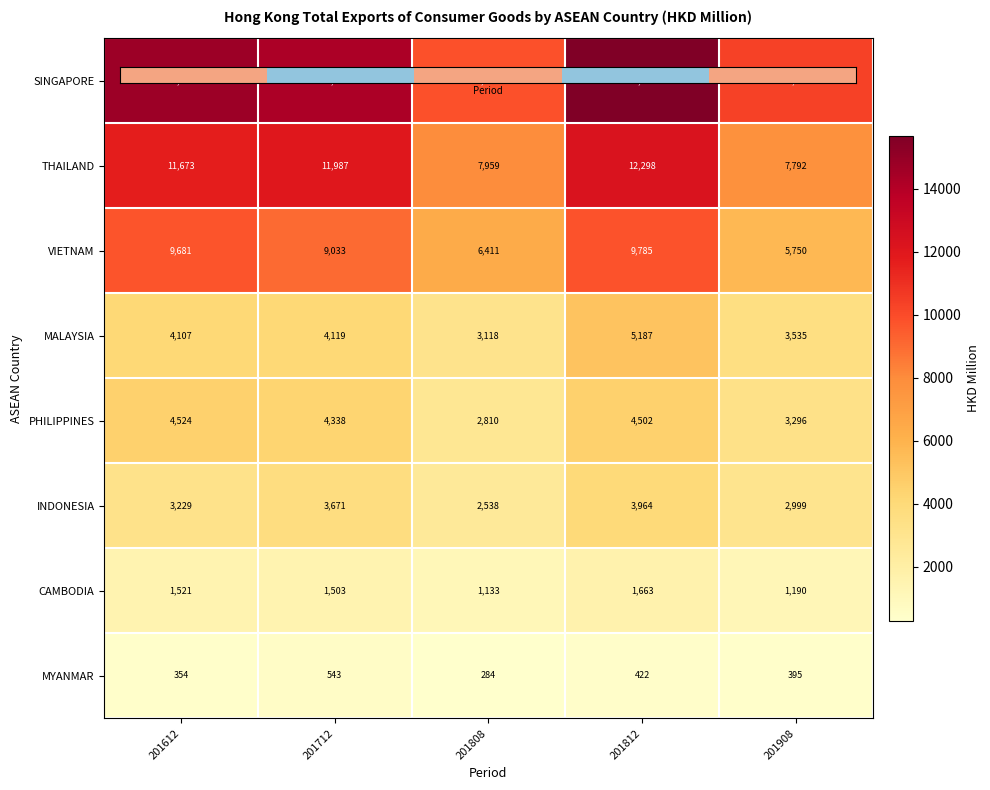

At which label is MALAYSIA closest to 4152?

201712